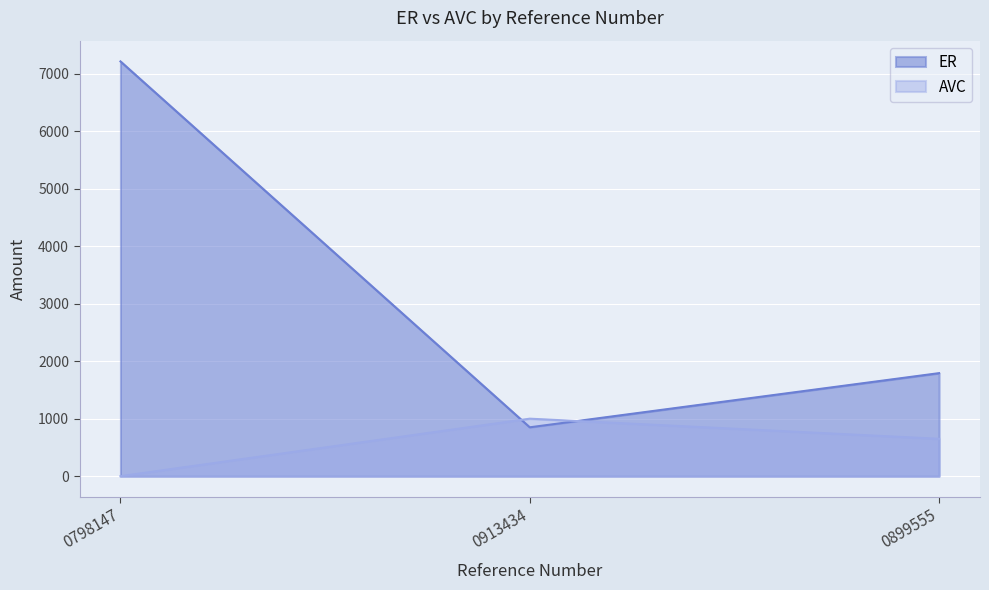

What is the difference between the maximum and second lowest values in the AVC series?

350.0